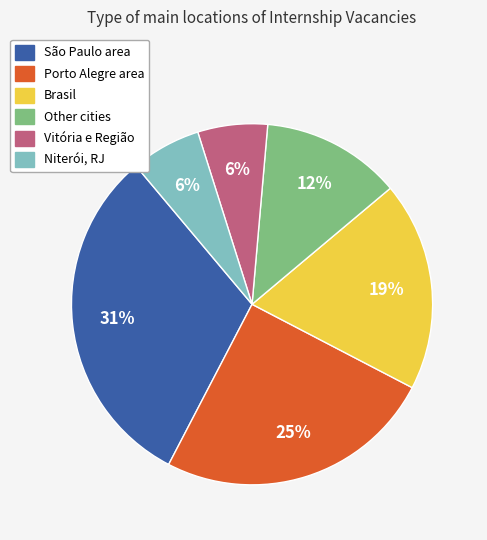

Does Niterói, RJ represent more than half of the total?

No